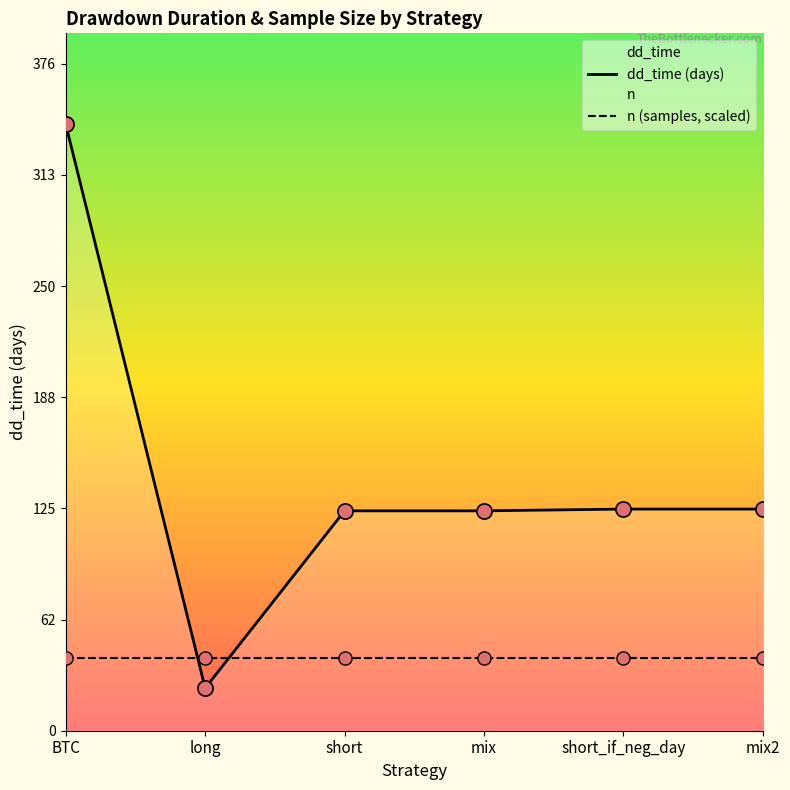

What is the change in value from BTC to mix?

-218